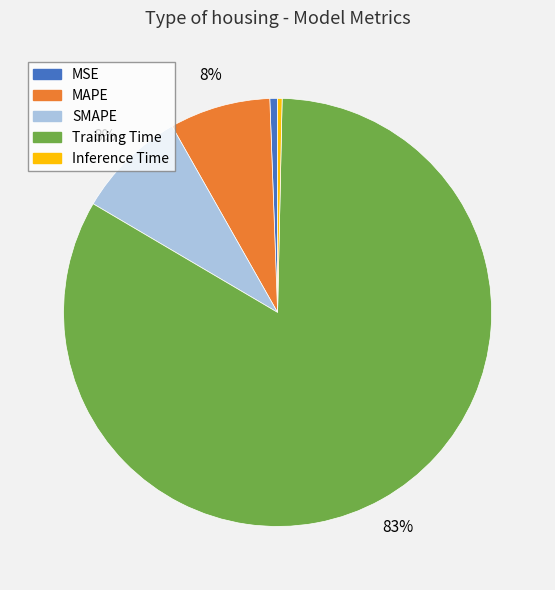

What percentage is the Training Time slice, to the nearest percent?

83%